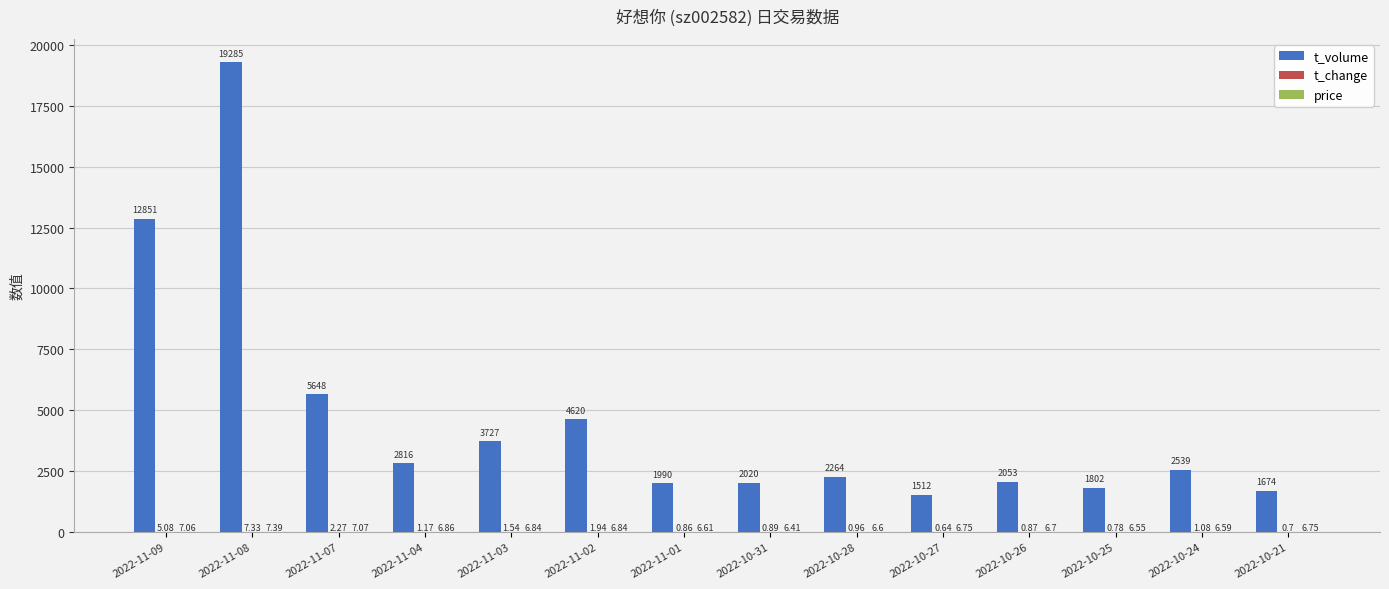

Which series changed the most between 2022-11-09 and 2022-11-02?

t_volume